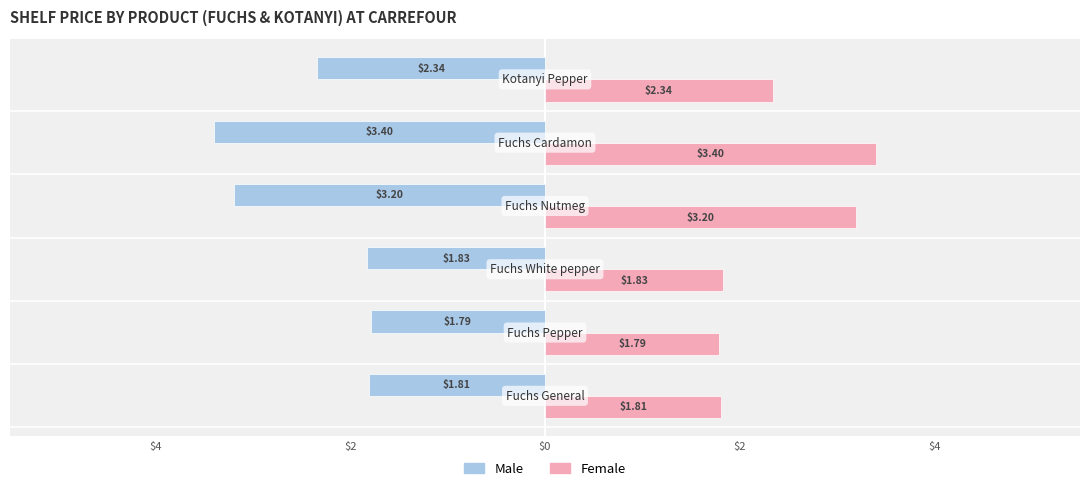

What are all the series names shown in the legend?

Male, Female